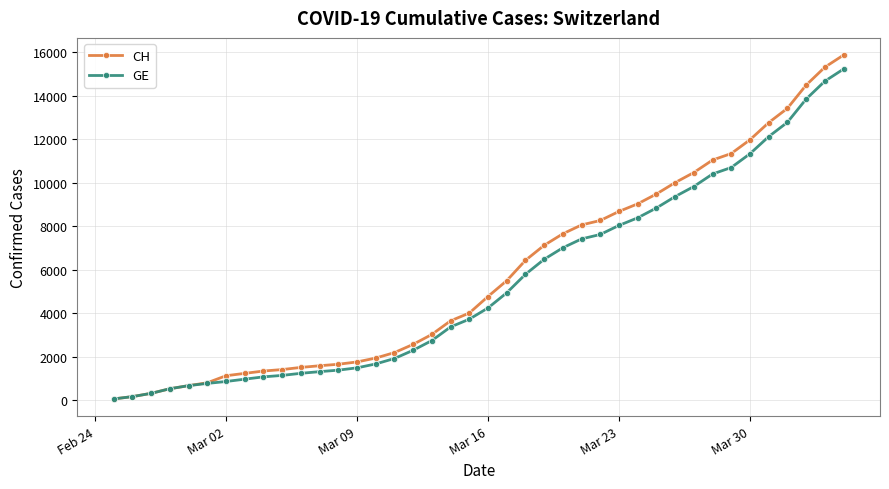

Is this an area chart (filled region under the line)?

No